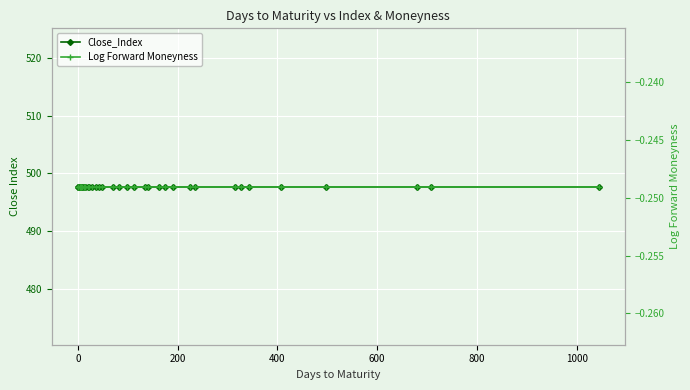

Which series has the largest total across all categories?

Close_Index